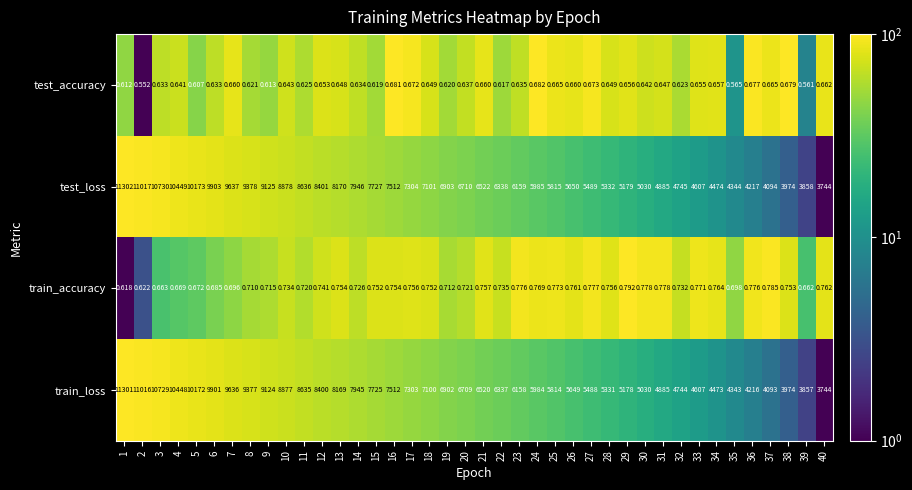

Which series has the largest range (max minus min)?

test_loss